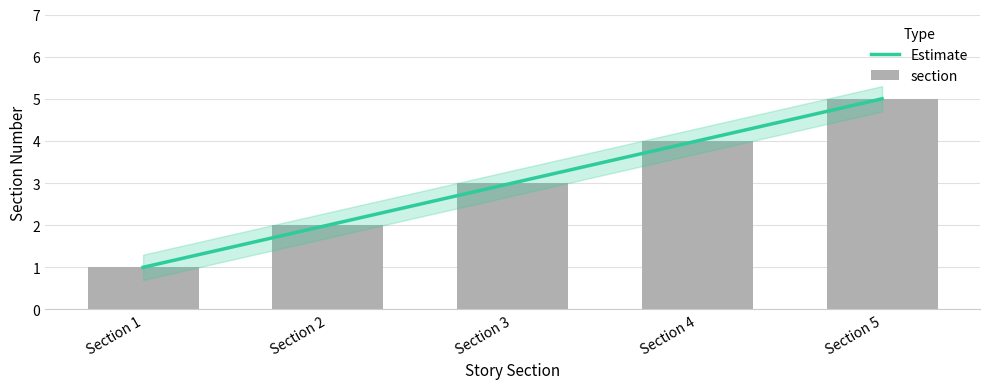

List the labels in order of value, largest first.

Section 5, Section 4, Section 3, Section 2, Section 1